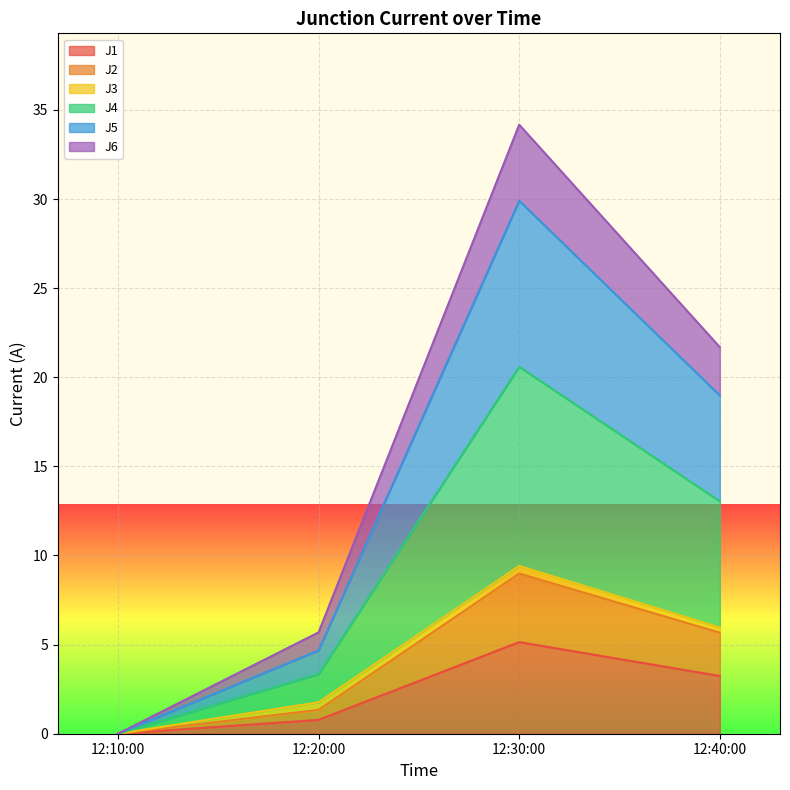

What is the maximum value for J1?

5.1